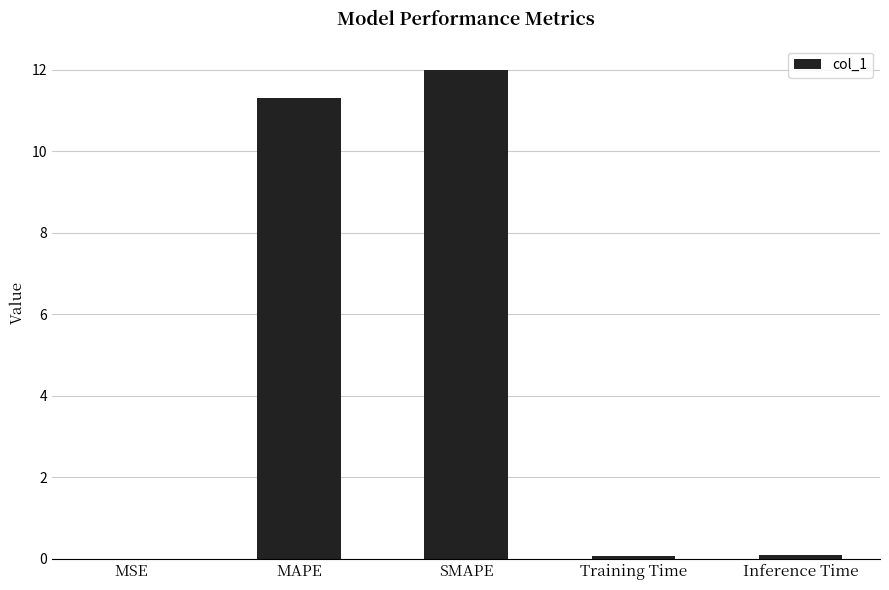

Read the value at SMAPE.

12.0